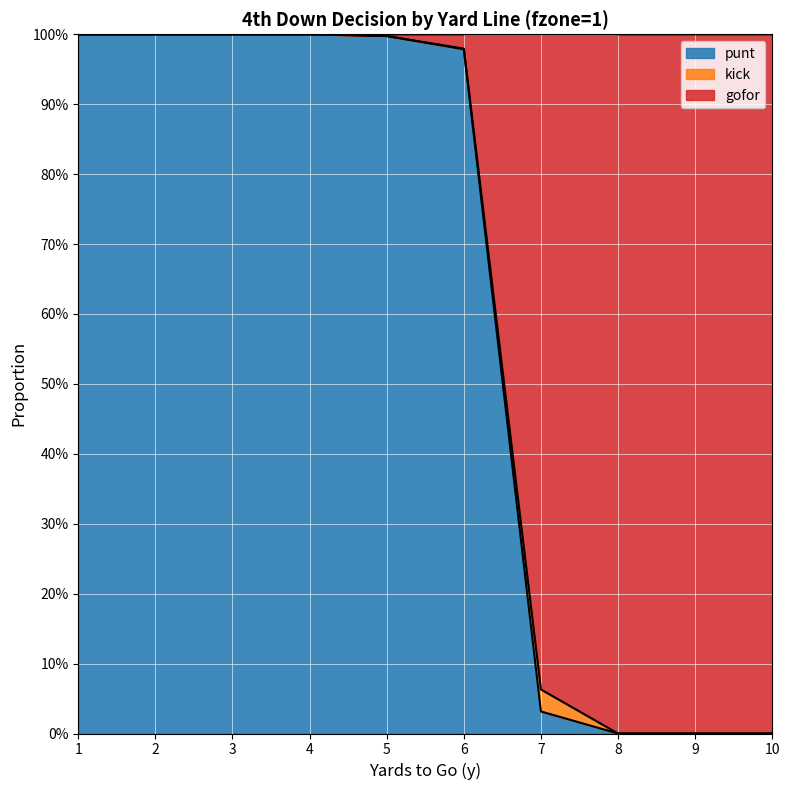

True or false: gofor and punt intersect in this chart.

False